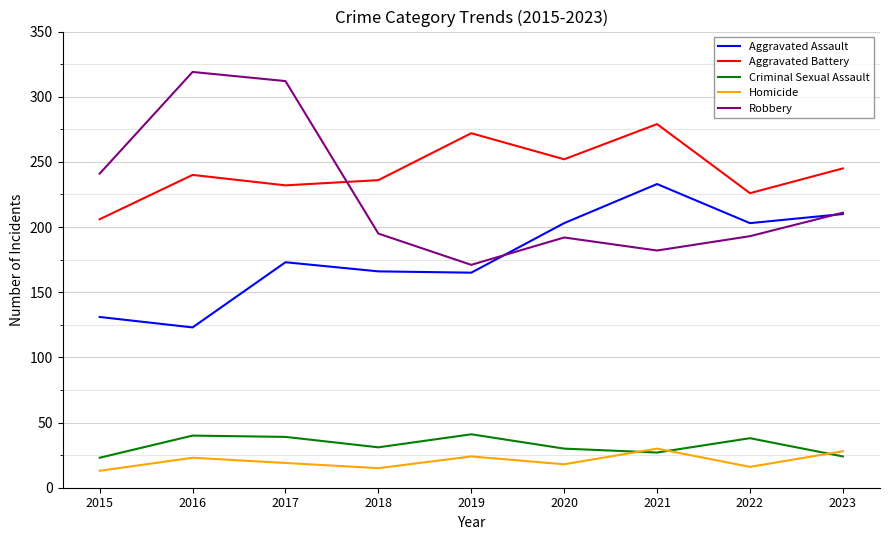

Rank the series by their maximum value, from lowest to highest.

Homicide, Criminal Sexual Assault, Aggravated Assault, Aggravated Battery, Robbery